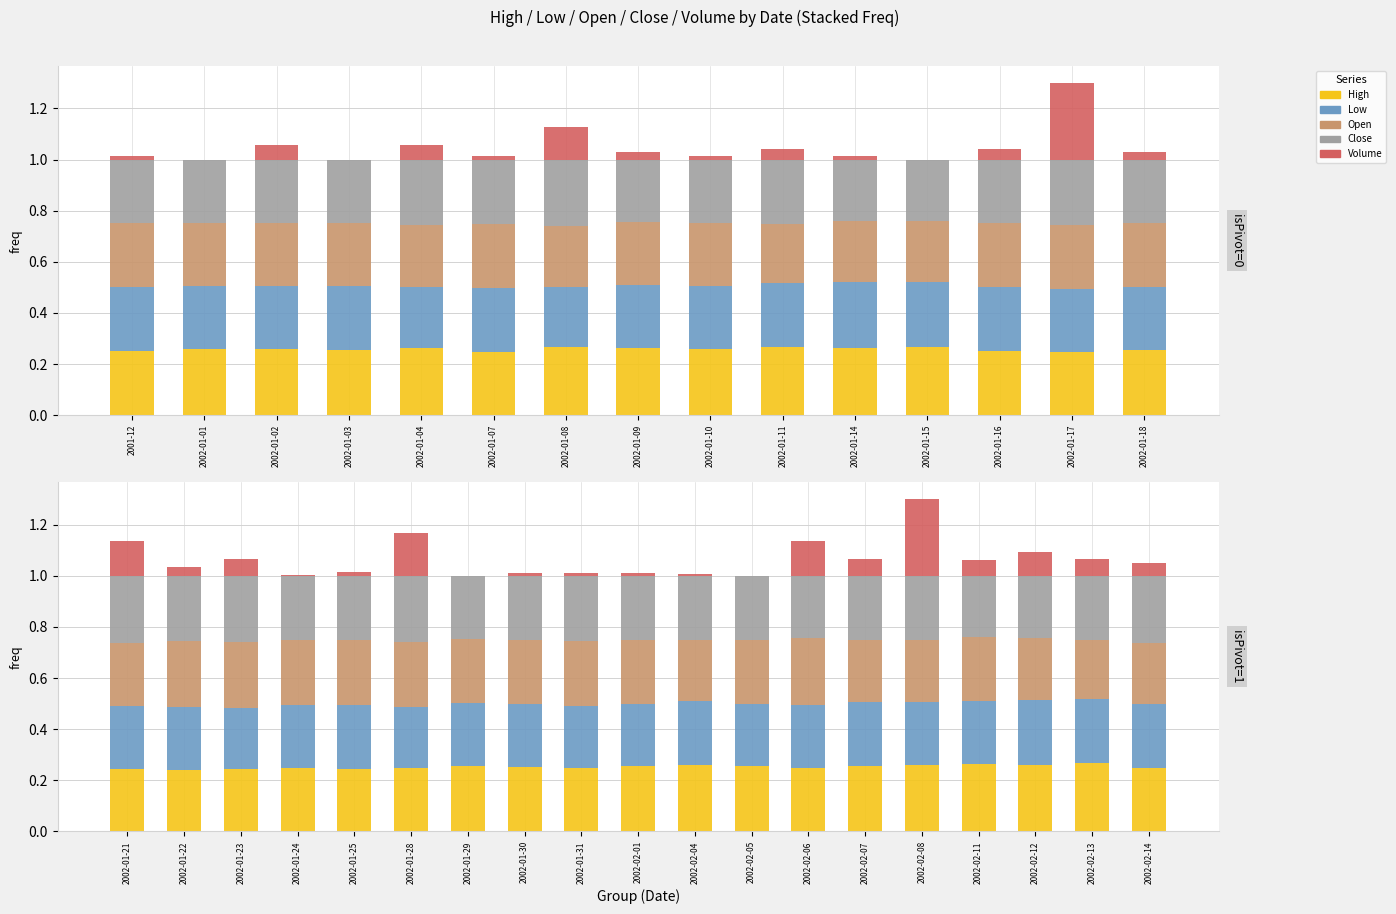

The value of High at 2002-02-06 is 0.1. True or false?

False